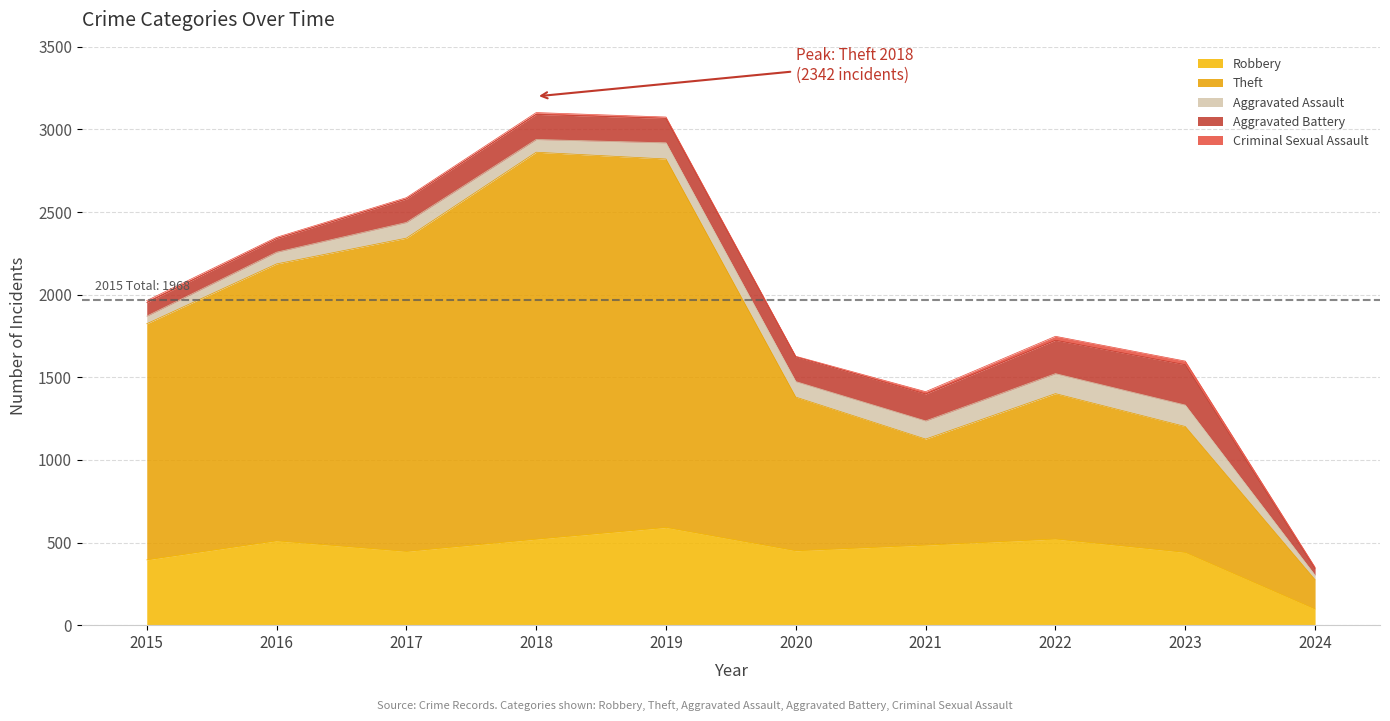

At which label does Robbery first exceed 484?

2016